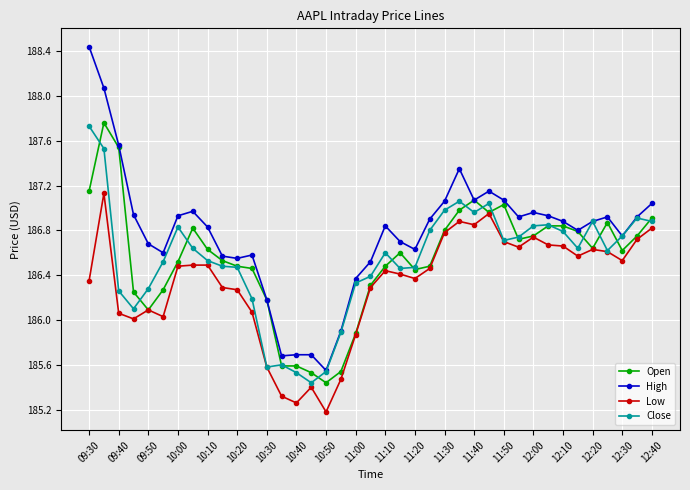

True or false: High has more than 1 interior local peaks.

True